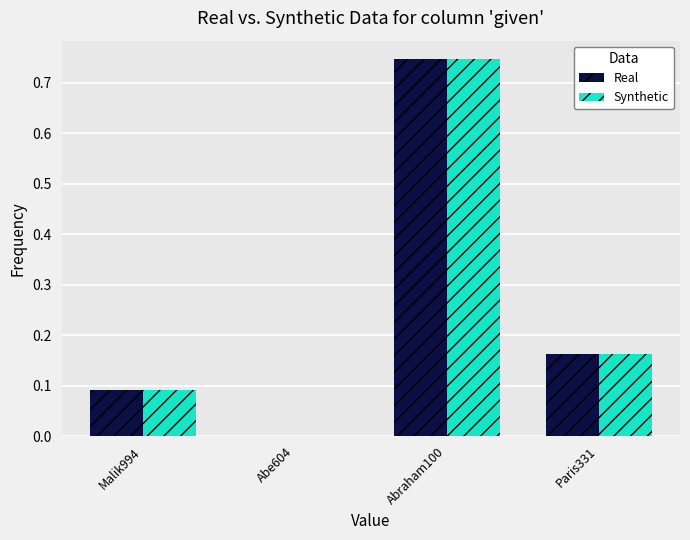

Is it true that Real equals 1.0 at Abraham100?

False